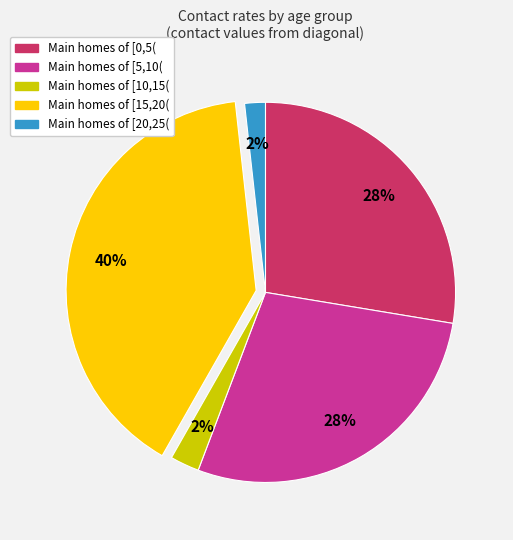

Is there a majority slice in this chart?

No